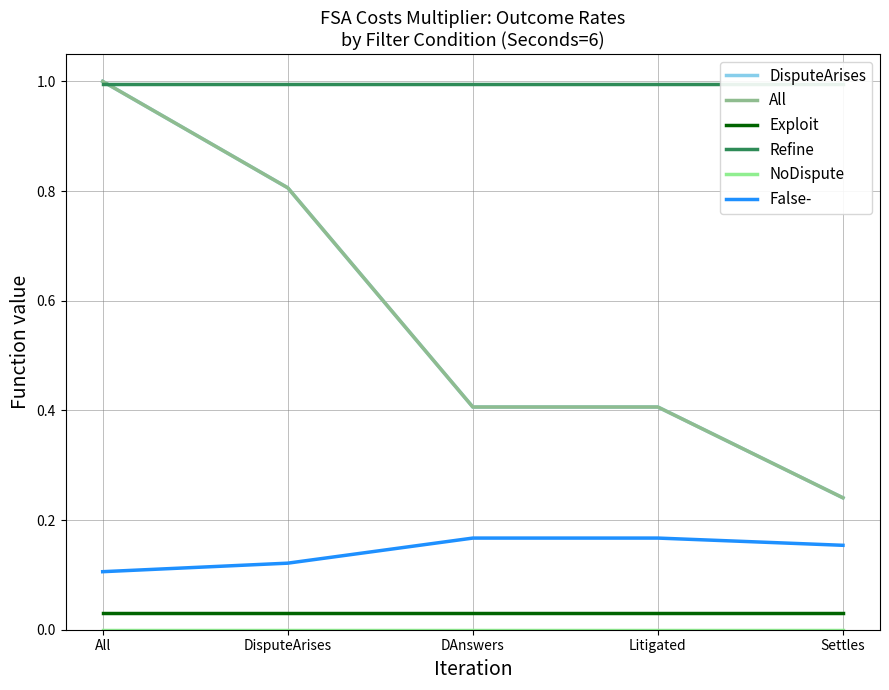

Reading right to left, what are all the values shown in this chart?

DisputeArises: 0.2	0.4	0.4	0.8	1.0
All: 0.2	0.4	0.4	0.8	1.0
Exploit: 0.0	0.0	0.0	0.0	0.0
Refine: 1.0	1.0	1.0	1.0	1.0
NoDispute: 0.0	0.0	0.0	0.0	0.0
False-: 0.2	0.2	0.2	0.1	0.1